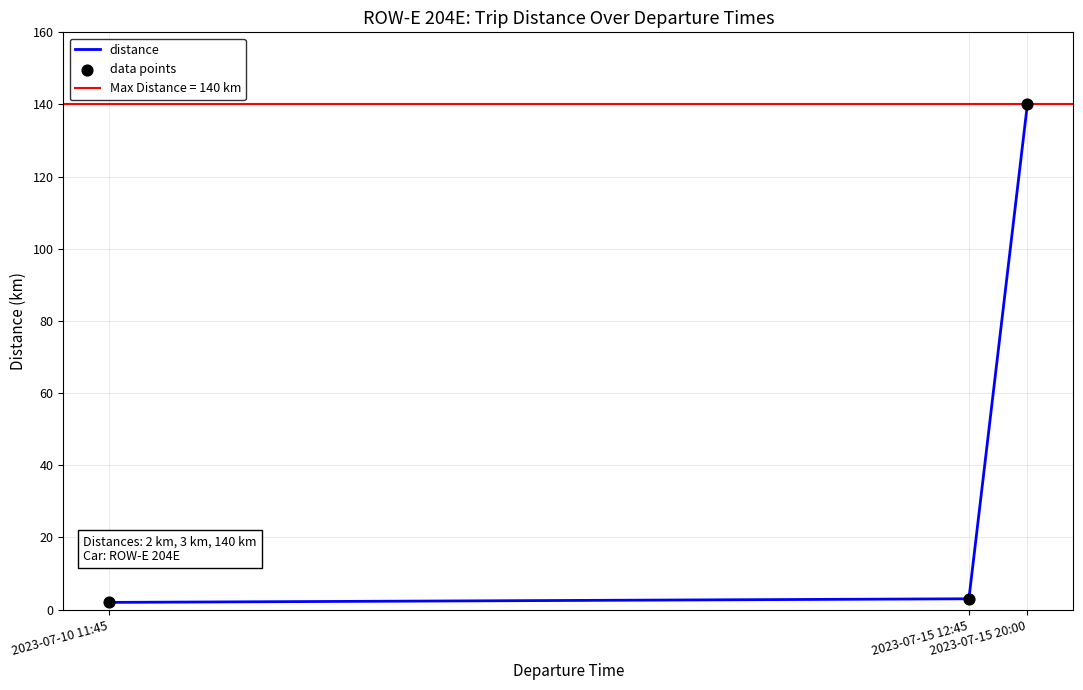

Is the value of distance at 2023-07-15 20:00 greater than the value of data points at 2023-07-10 11:45?

Yes